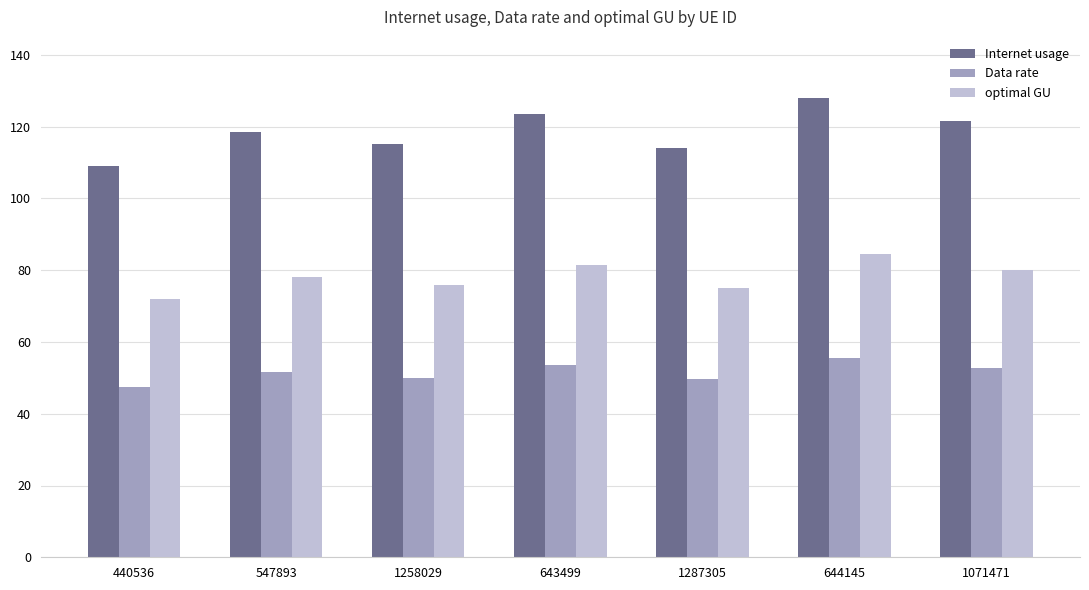

The value of optimal GU at 547893 is 78.1. True or false?

True